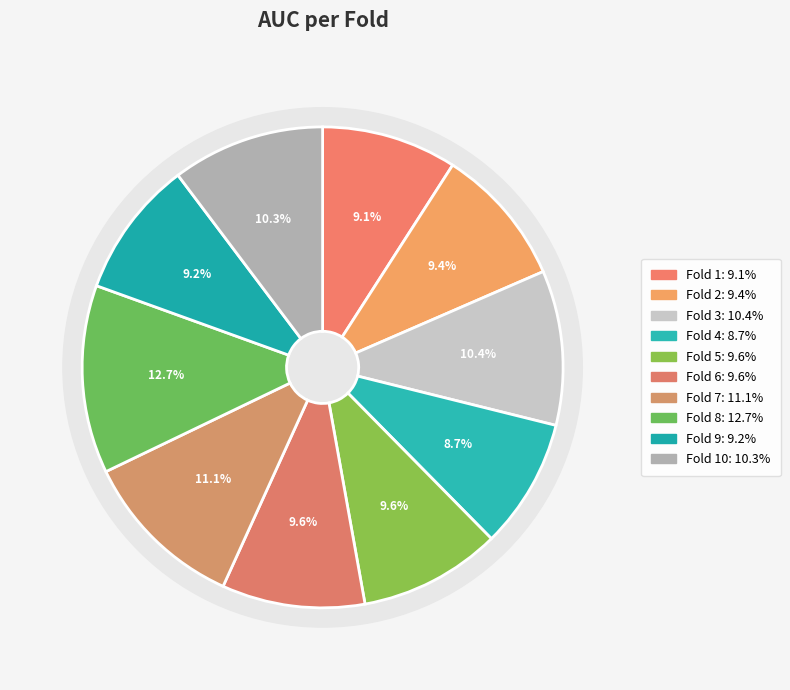

Count the number of slices in the pie.

10